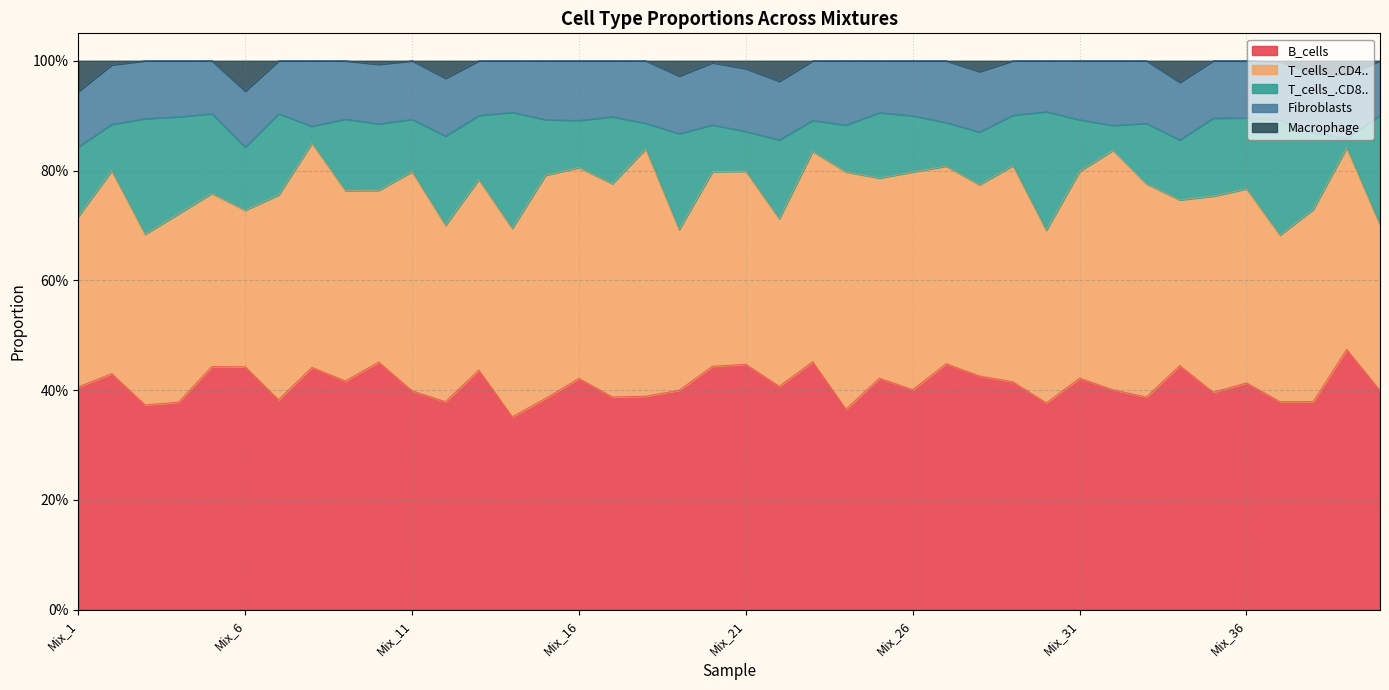

True or false: T_cells_.CD8.. and B_cells cross at least once.

False